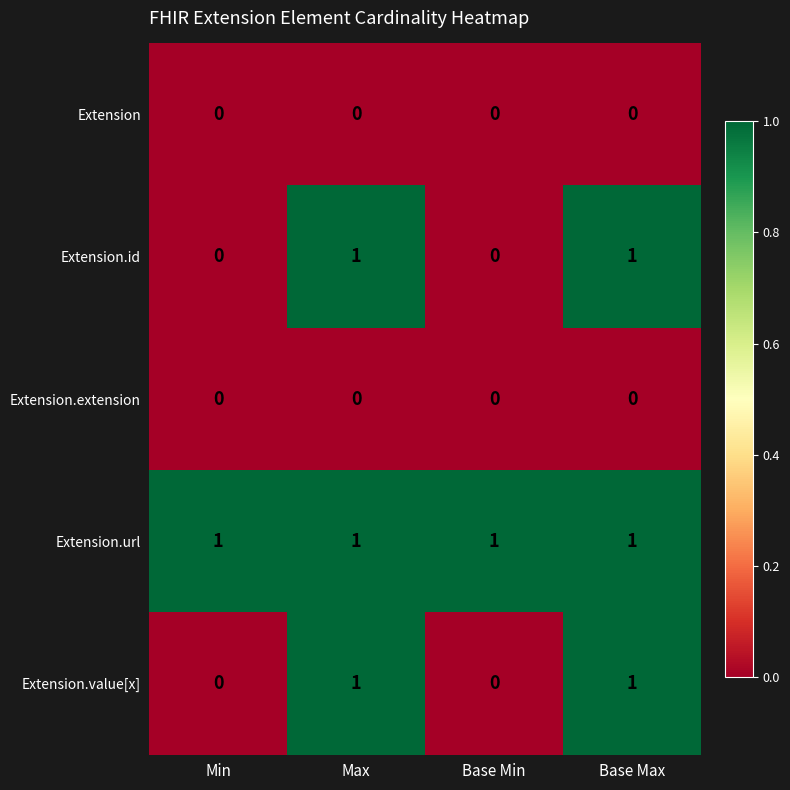

Which series has the largest total across all categories?

Extension.url